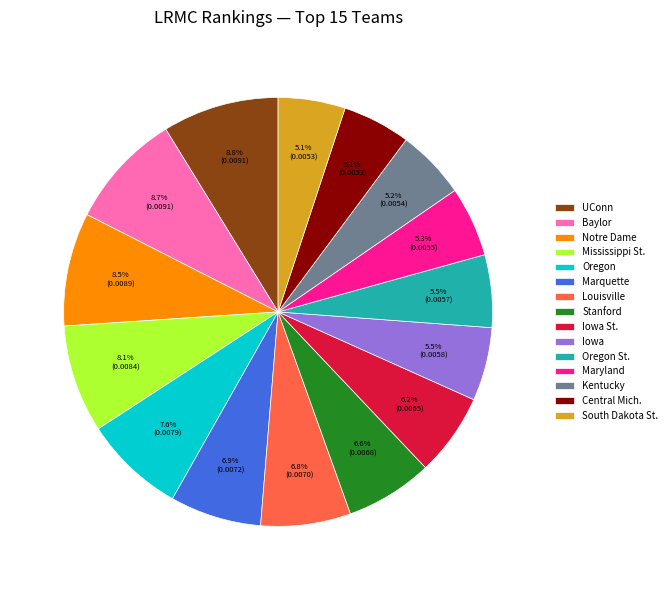

Count the number of slices in the pie.

15